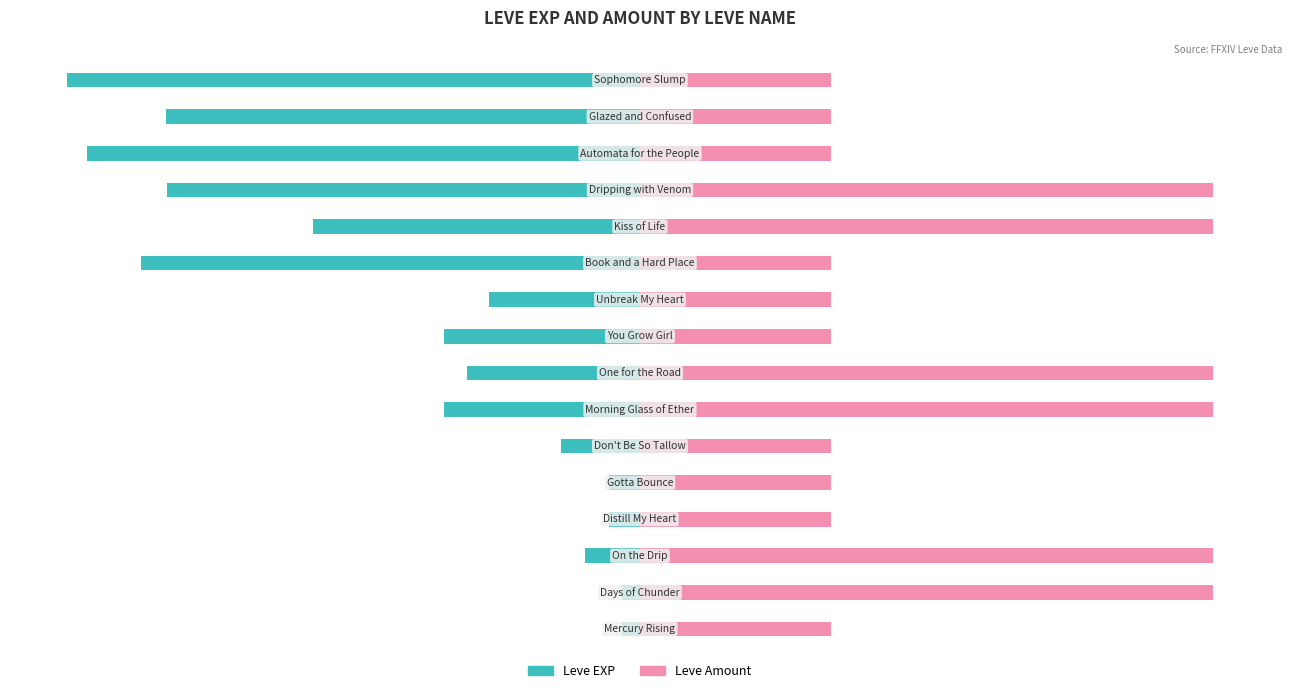

Are the bars grouped side by side (vs. stacked)?

Yes